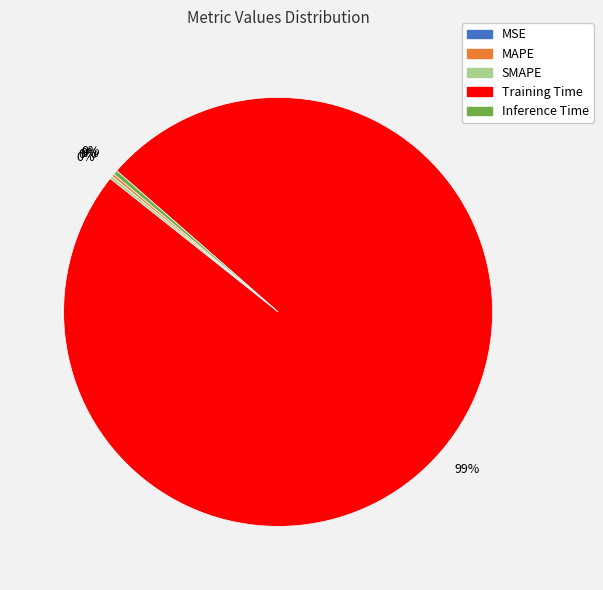

The Training Time slice represents 89% of the pie. True or false?

False